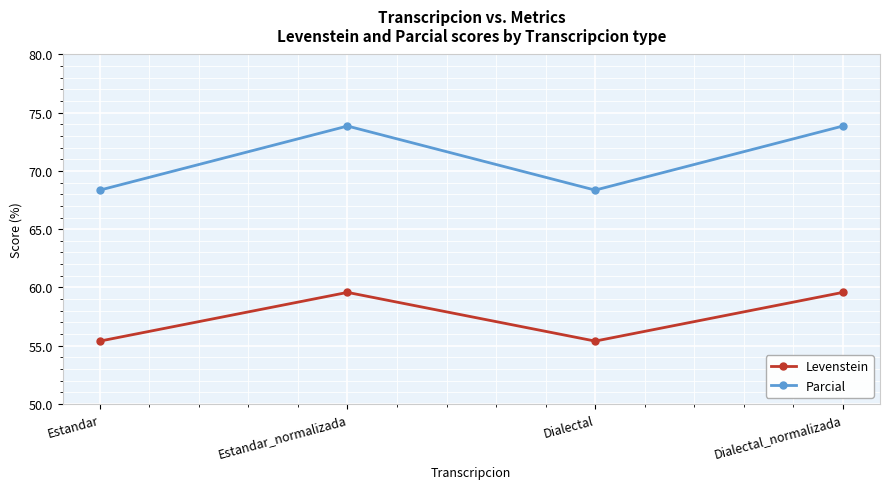

What is the spread (max minus min) of values at Estandar_normalizada?

14.3